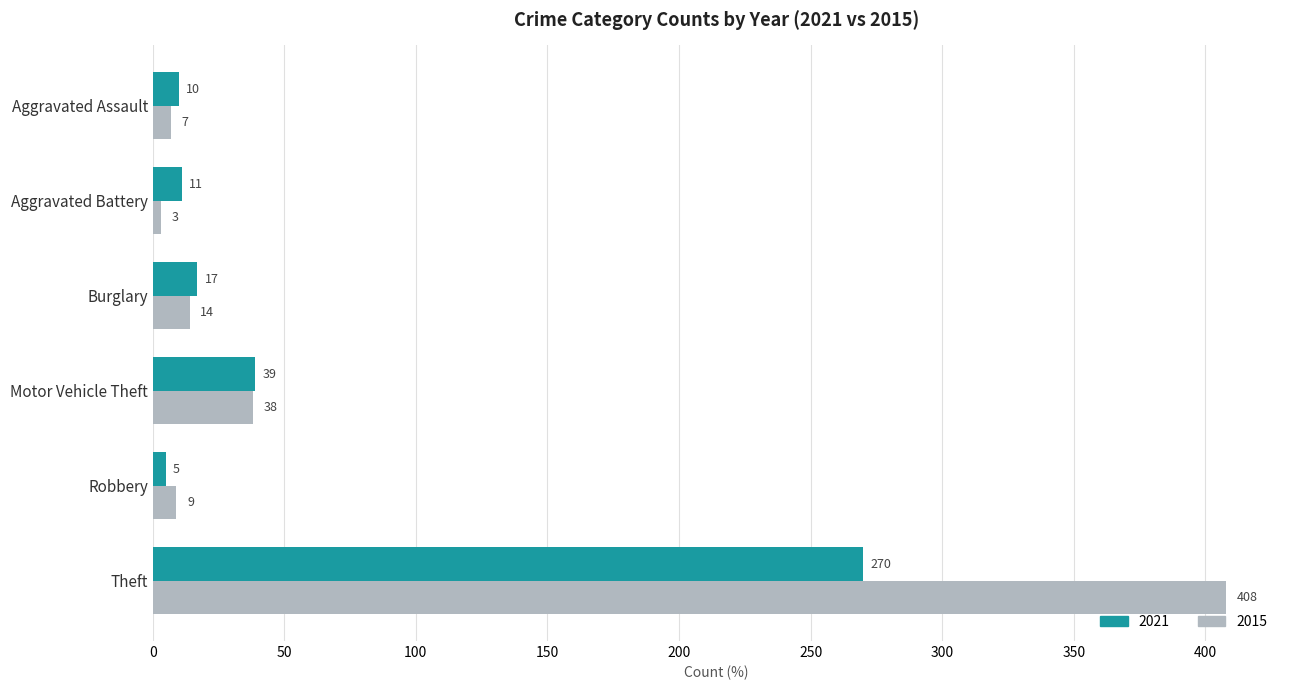

Where is 2021 nearest to the value 137?

Motor Vehicle Theft